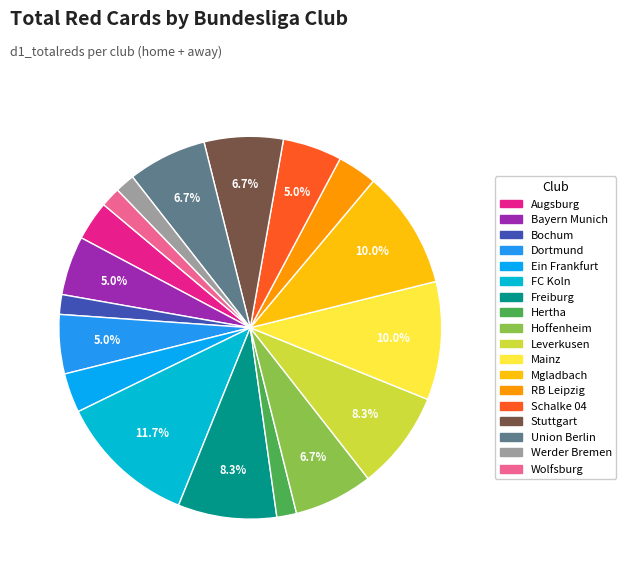

To the nearest percent, what is the difference between the Bayern Munich and Mgladbach slice percentages?

5%